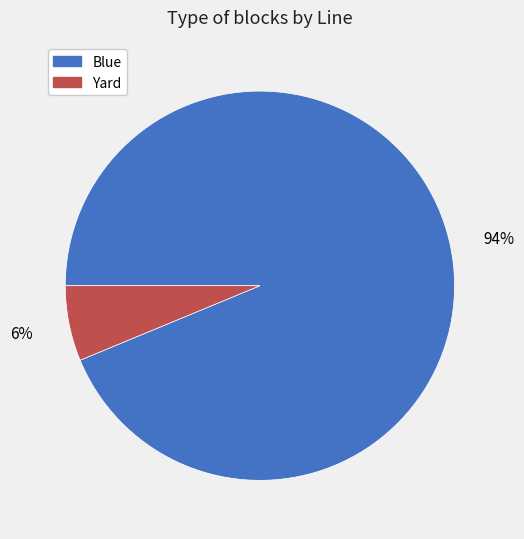

To the nearest percent, what percentage of the pie is Blue?

94%